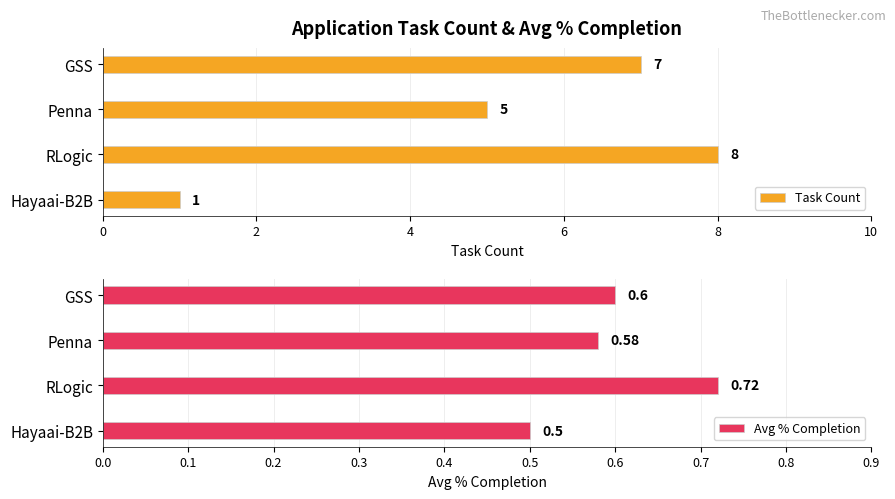

What is the sum of all Avg % Completion values?

2.4